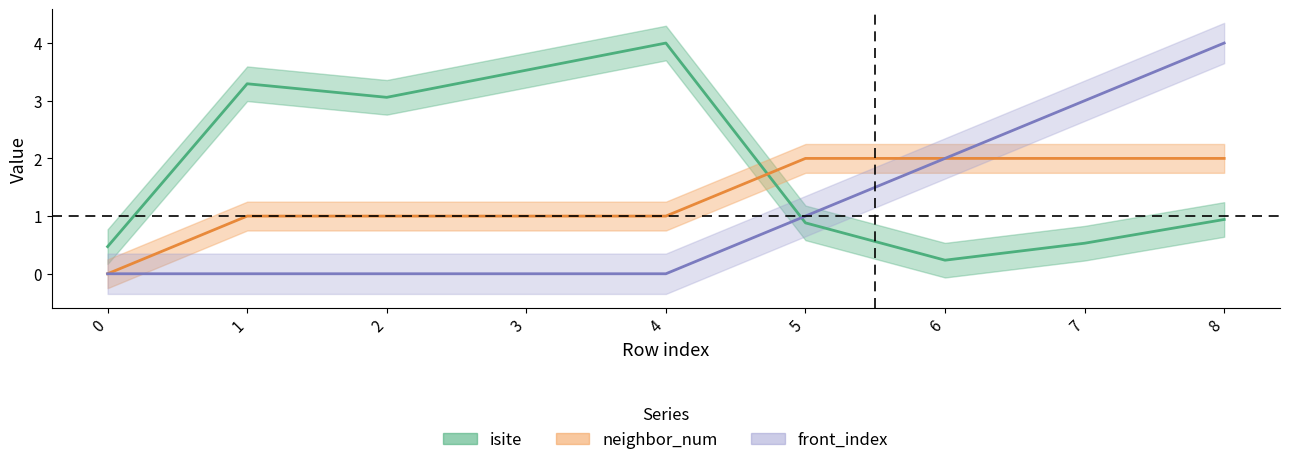

What is the spread (max minus min) of values at 4?

4.0